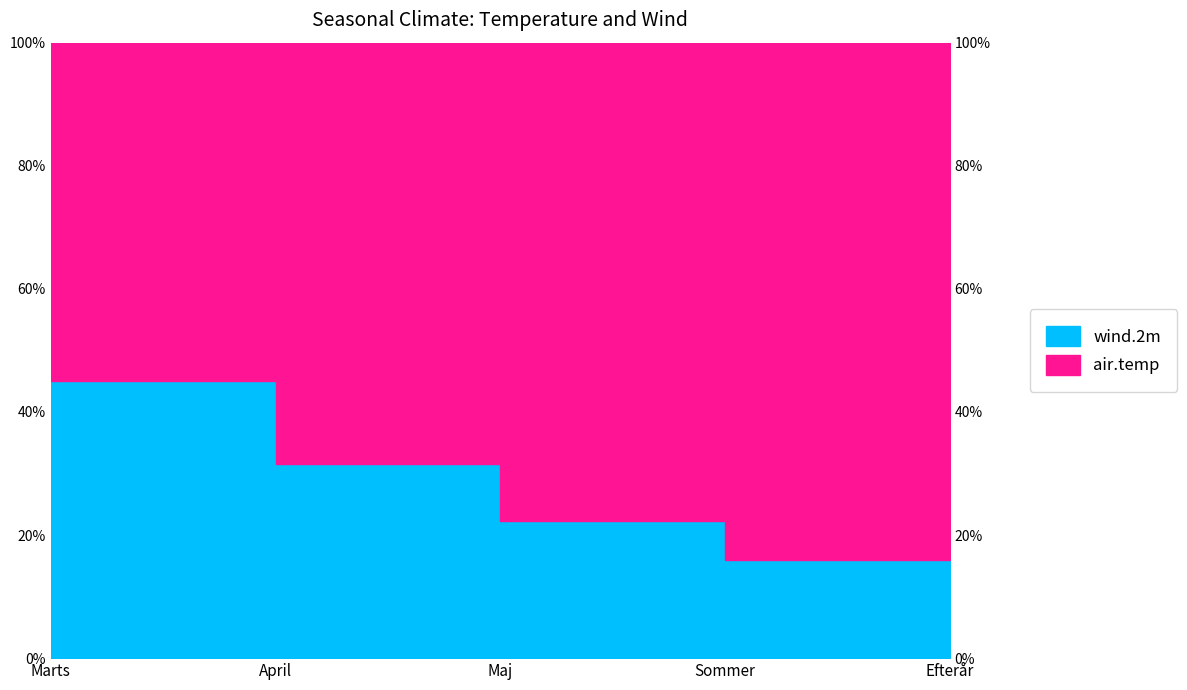

What is the ratio of the value at Sommer to the value at Efterår?

1.0